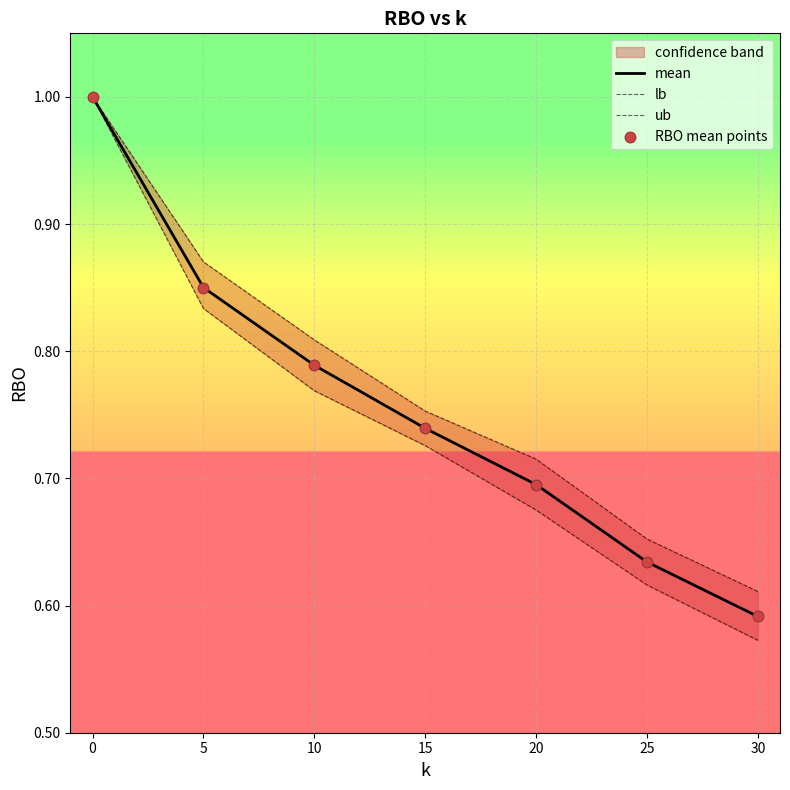

Which series has the largest Y range (max minus min)?

lb